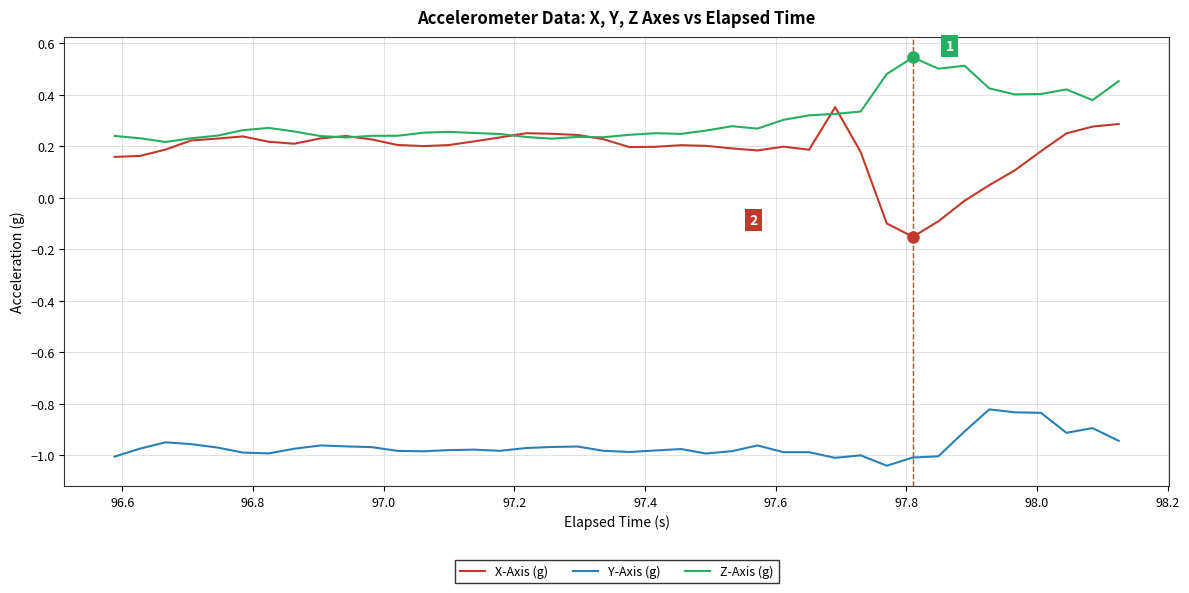

List the series in order of their peak value, highest first.

Z-Axis (g), X-Axis (g), Y-Axis (g)